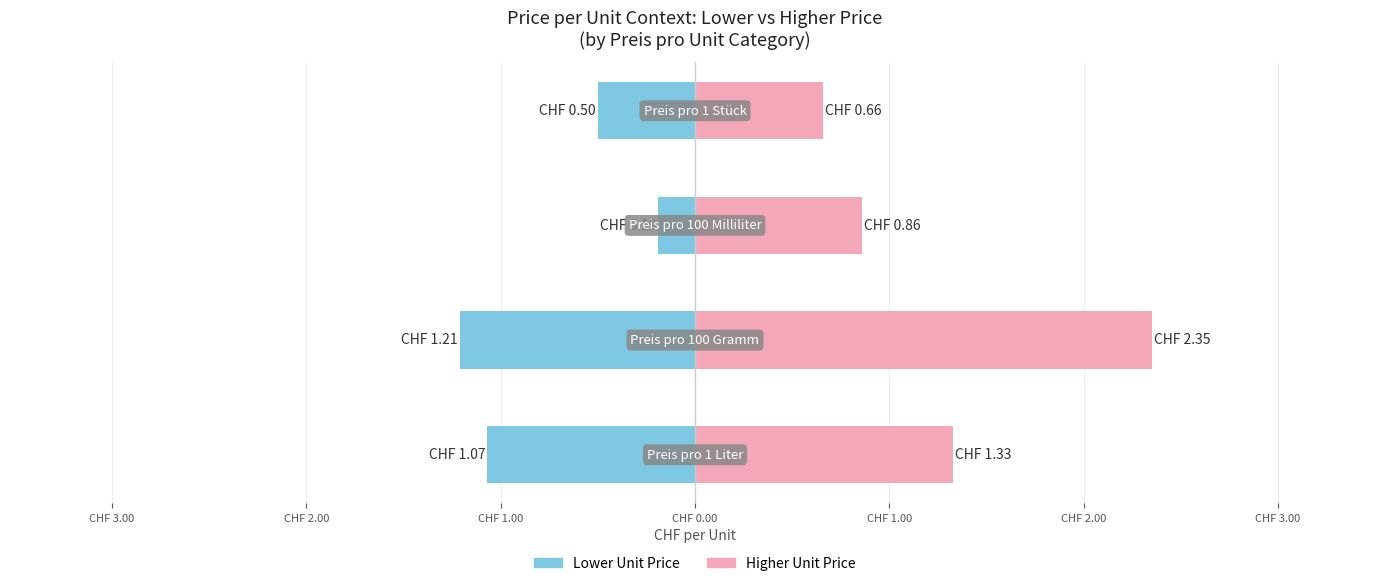

What is the minimum value for Avg Price Context (higher)?

0.7